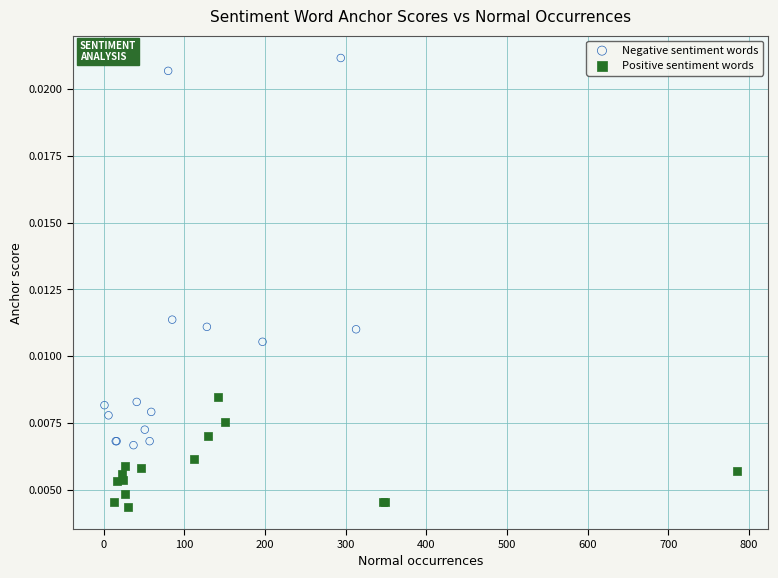

Which series reaches the minimum Y coordinate?

Positive sentiment words